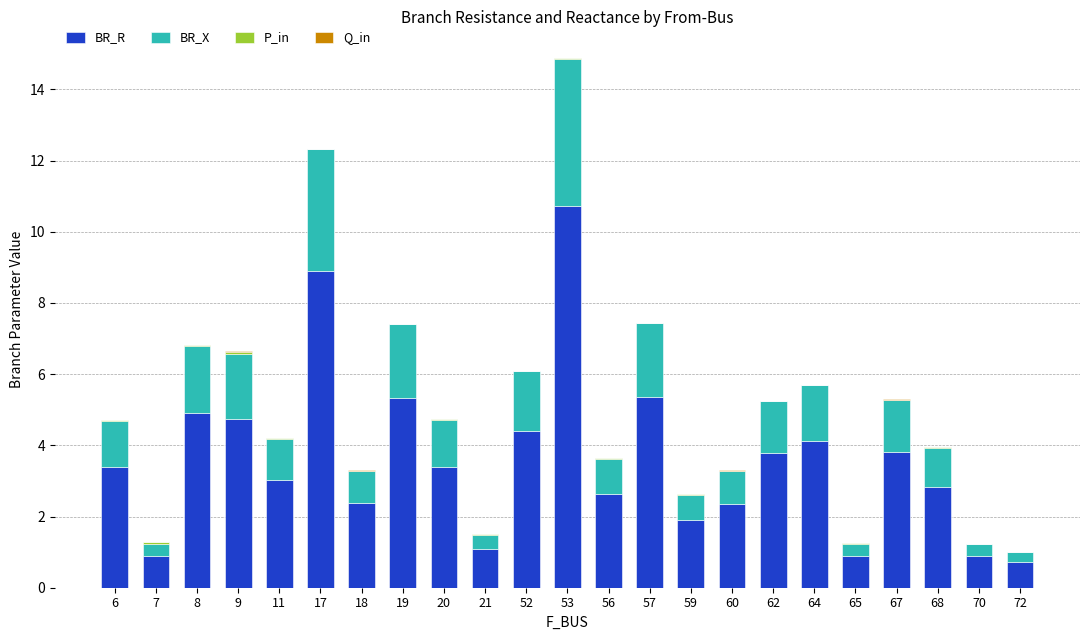

Which category has the highest value in the BR_R series?

53